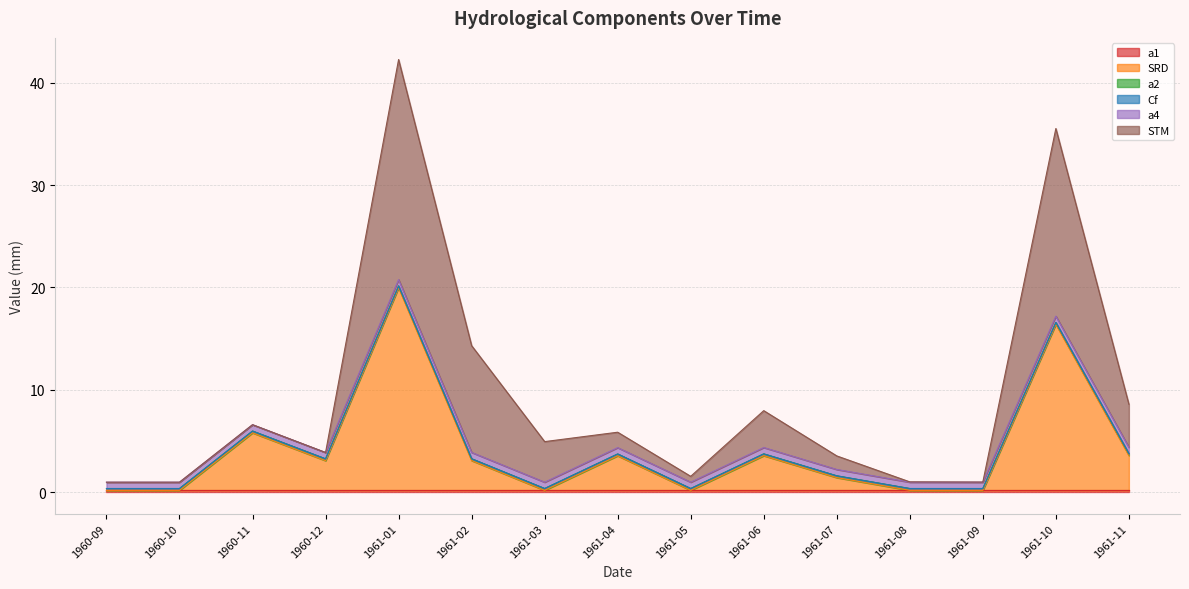

Does the chart display data point markers on the line(s)?

No